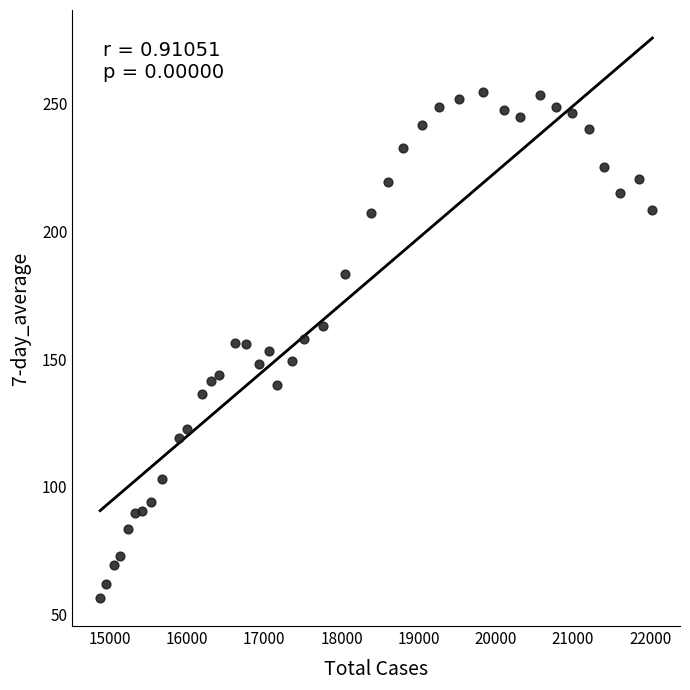

What is the range of Y values (max minus min)?

198.0